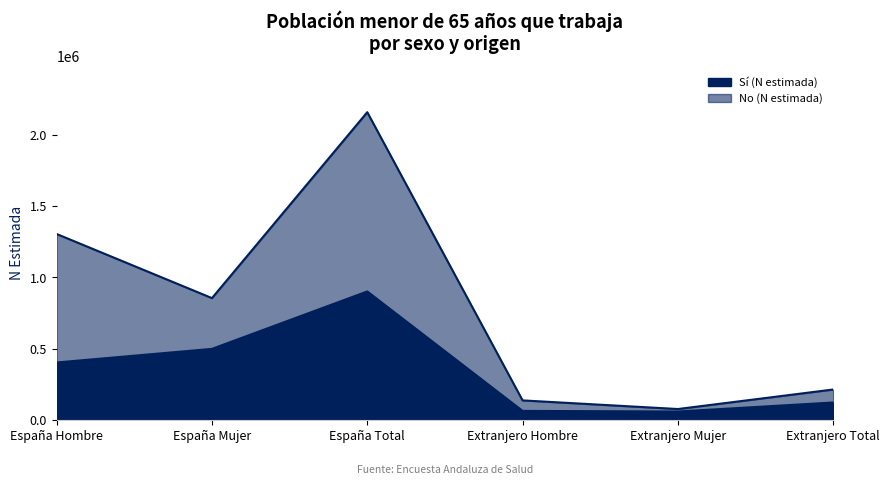

At which category is the sum across all series the highest?

España Total